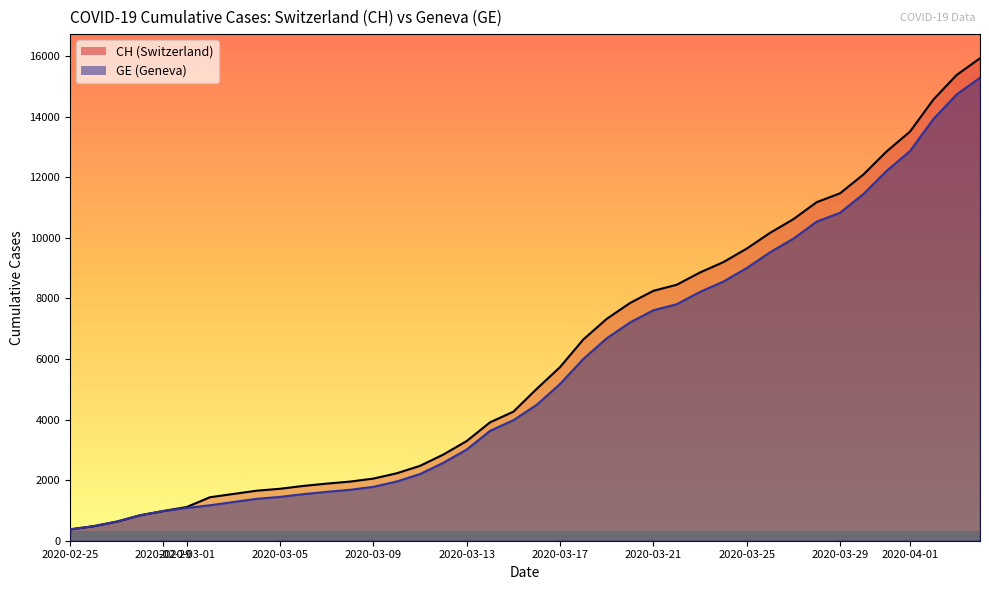

What is the greatest value displayed?

15926